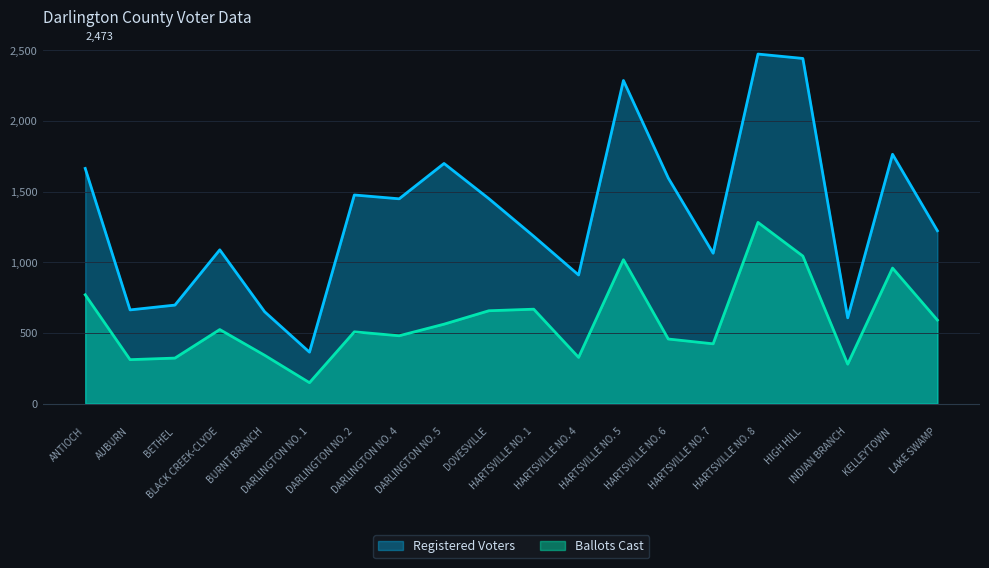

At how many categories does at least one series exceed 2418?

2